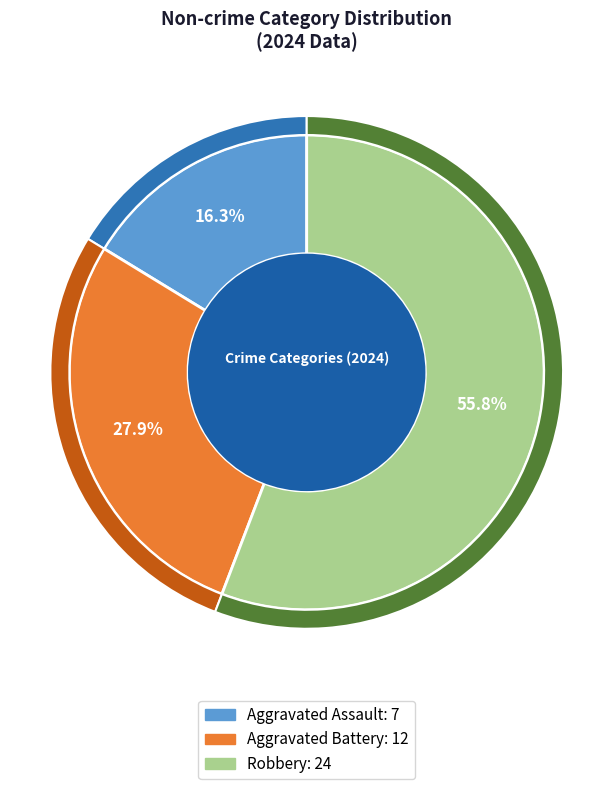

To the nearest percent, what is the combined percentage of Robbery and Aggravated Battery?

84%